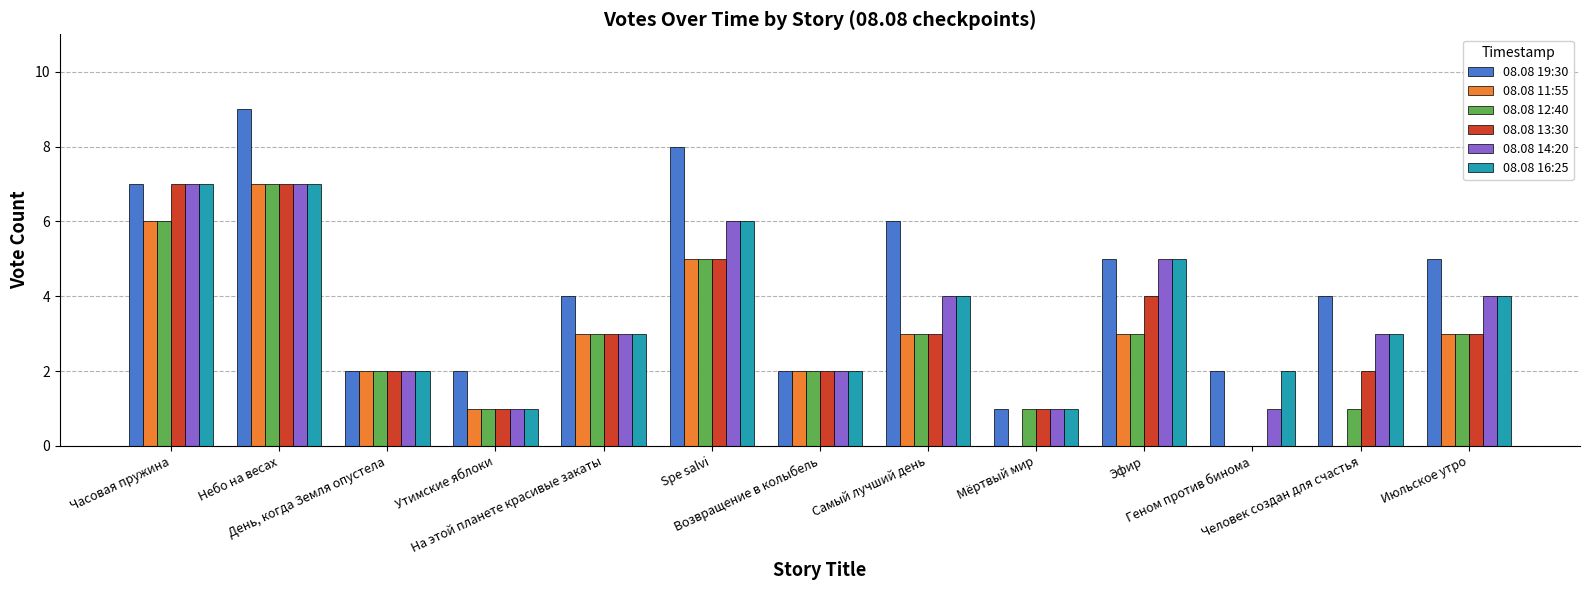

Reading left to right, list all the values displayed in this chart.

08.08 19:30: Часовая пружина=7	Небо на весах=9	День, когда Земля опустела=2	Утимские яблоки=2	На этой планете красивые закаты=4	Spe salvi=8	Возвращение в колыбель=2	Самый лучший день=6	Мёртвый мир=1	Эфир=5	Геном против бинома=2	Человек создан для счастья=4	Июльское утро=5
08.08 11:55: Часовая пружина=6	Небо на весах=7	День, когда Земля опустела=2	Утимские яблоки=1	На этой планете красивые закаты=3	Spe salvi=5	Возвращение в колыбель=2	Самый лучший день=3	Мёртвый мир=0	Эфир=3	Геном против бинома=0	Человек создан для счастья=0	Июльское утро=3
08.08 12:40: Часовая пружина=6	Небо на весах=7	День, когда Земля опустела=2	Утимские яблоки=1	На этой планете красивые закаты=3	Spe salvi=5	Возвращение в колыбель=2	Самый лучший день=3	Мёртвый мир=1	Эфир=3	Геном против бинома=0	Человек создан для счастья=1	Июльское утро=3
08.08 13:30: Часовая пружина=7	Небо на весах=7	День, когда Земля опустела=2	Утимские яблоки=1	На этой планете красивые закаты=3	Spe salvi=5	Возвращение в колыбель=2	Самый лучший день=3	Мёртвый мир=1	Эфир=4	Геном против бинома=0	Человек создан для счастья=2	Июльское утро=3
08.08 14:20: Часовая пружина=7	Небо на весах=7	День, когда Земля опустела=2	Утимские яблоки=1	На этой планете красивые закаты=3	Spe salvi=6	Возвращение в колыбель=2	Самый лучший день=4	Мёртвый мир=1	Эфир=5	Геном против бинома=1	Человек создан для счастья=3	Июльское утро=4
08.08 16:25: Часовая пружина=7	Небо на весах=7	День, когда Земля опустела=2	Утимские яблоки=1	На этой планете красивые закаты=3	Spe salvi=6	Возвращение в колыбель=2	Самый лучший день=4	Мёртвый мир=1	Эфир=5	Геном против бинома=2	Человек создан для счастья=3	Июльское утро=4